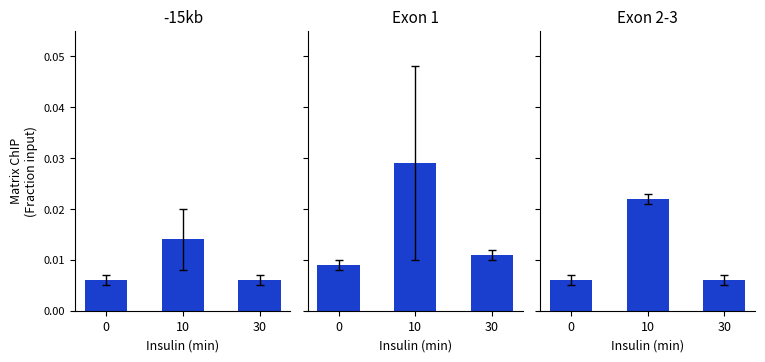

What are all the series names shown in the legend?

-15kb, Exon 1, Exon 2-3